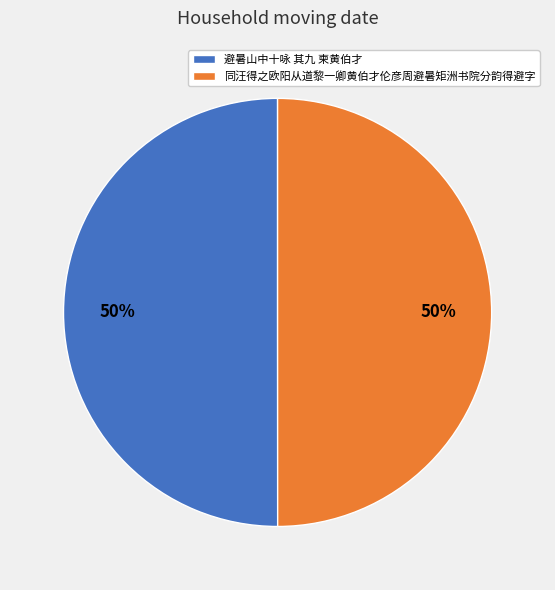

To the nearest percent, what percentage of the pie is 同汪得之欧阳从道黎一卿黄伯才伦彦周避暑矩洲书院分韵得避字?

50%